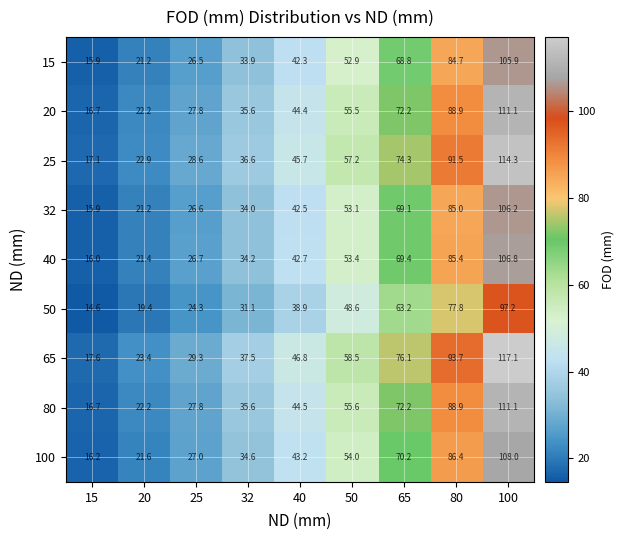

How many data points does each series have?

9